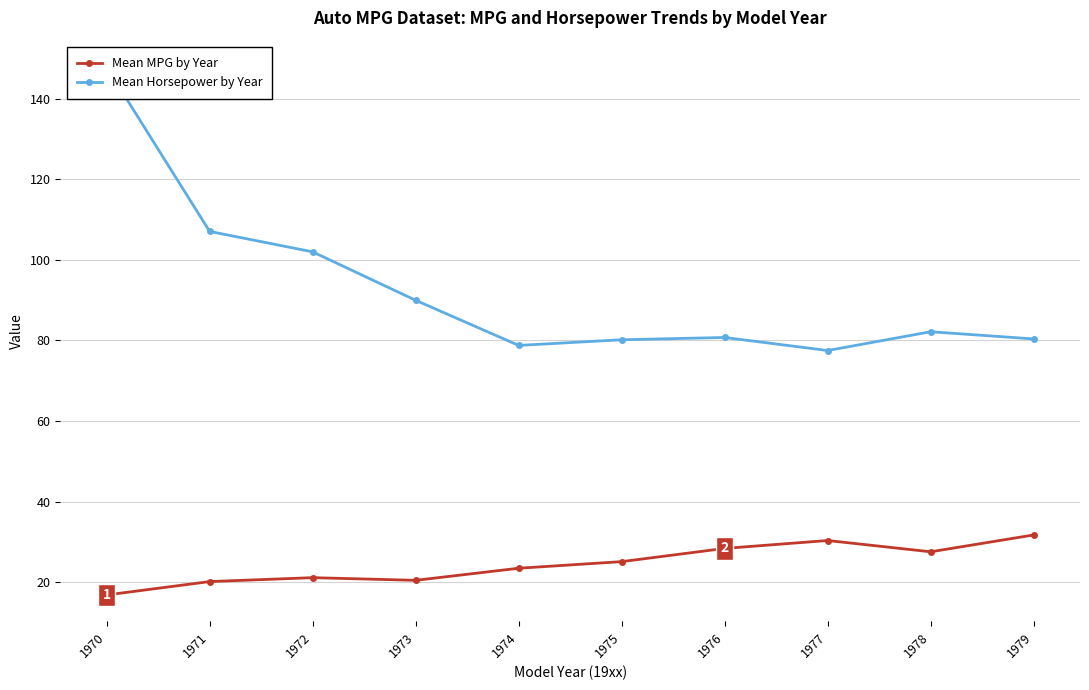

Rank the series by their average value, from highest to lowest.

Mean Horsepower by Year, Mean MPG by Year